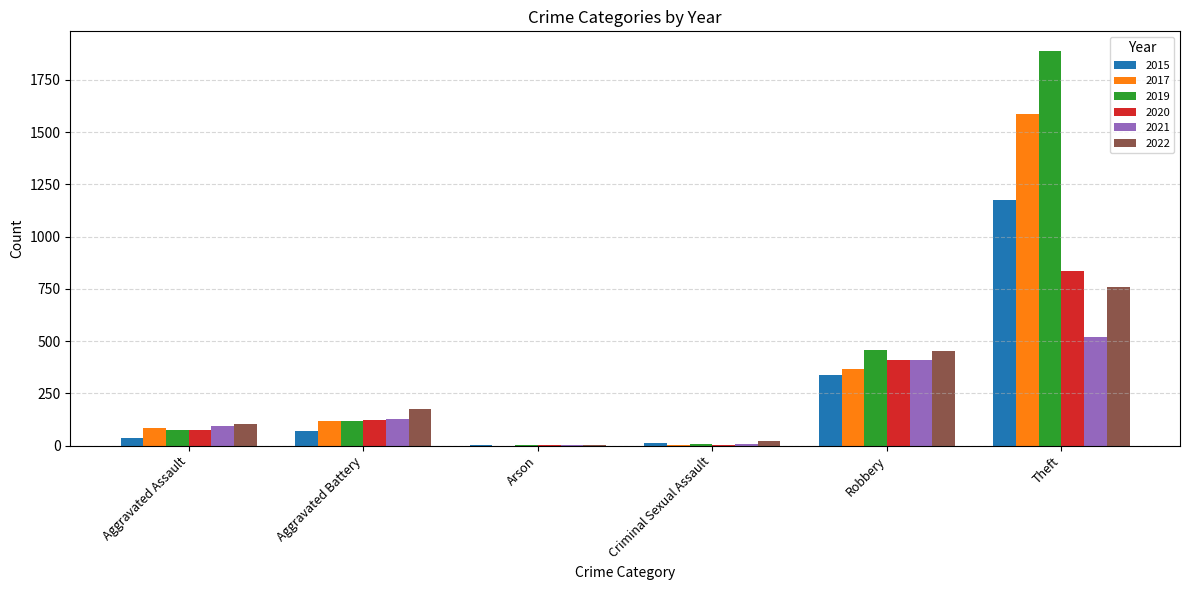

What is the sum of all 2019 values?

2547